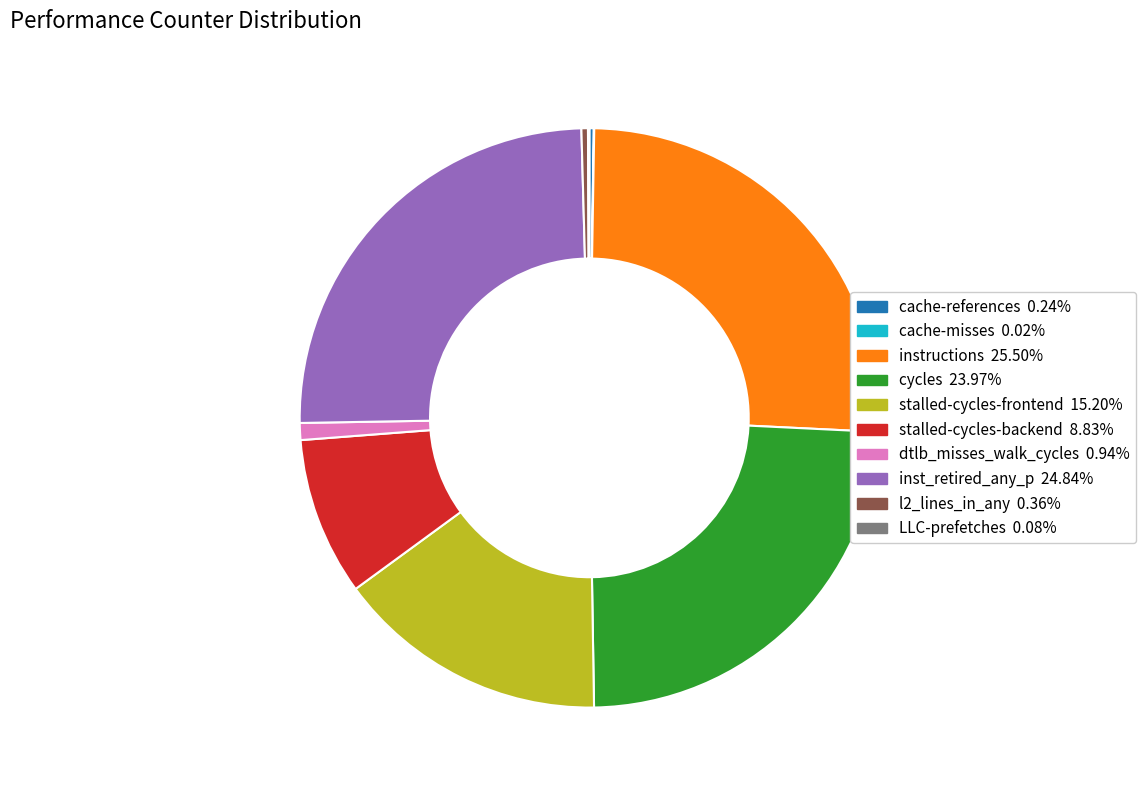

Which category has the biggest portion of the pie?

instructions